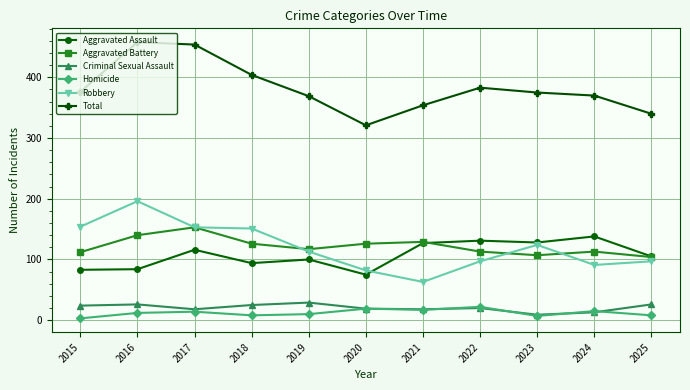

In Robbery, how many points are higher than both neighbors (excluding endpoints)?

2